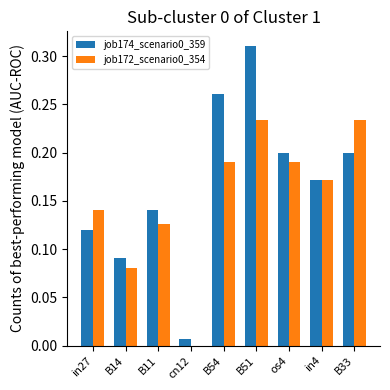

What is the sum of the job174_scenario0_359 values at B14 and B54?

0.4